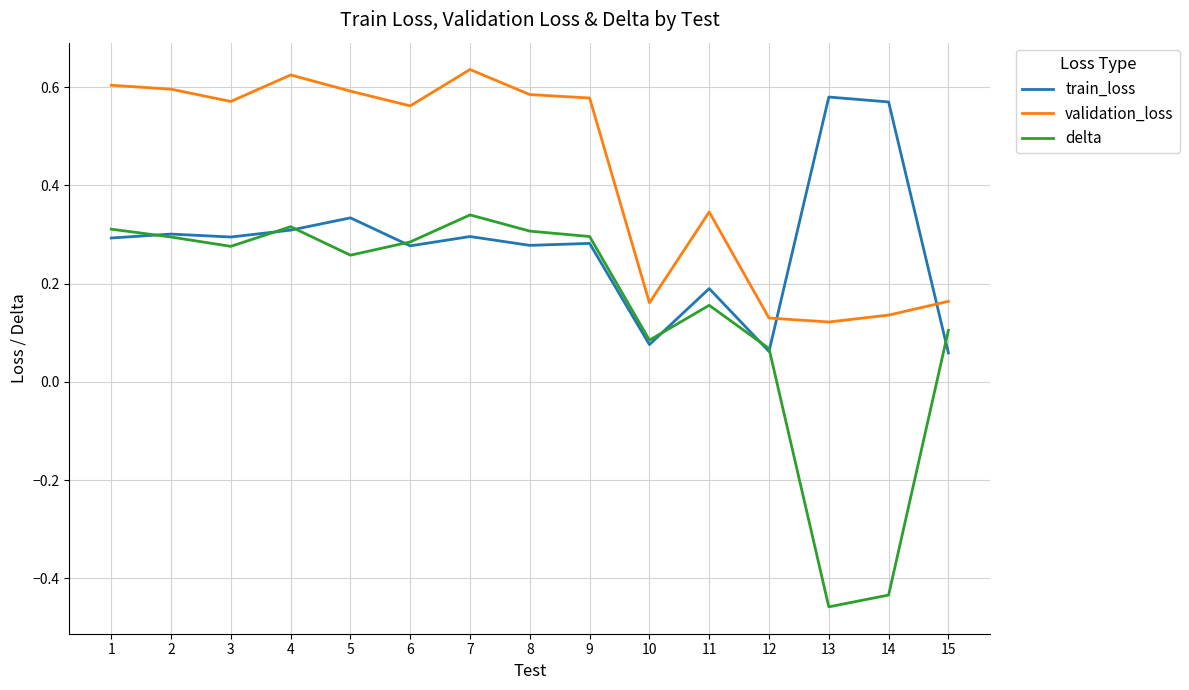

Between 3 and 11, which series saw the biggest shift?

validation_loss